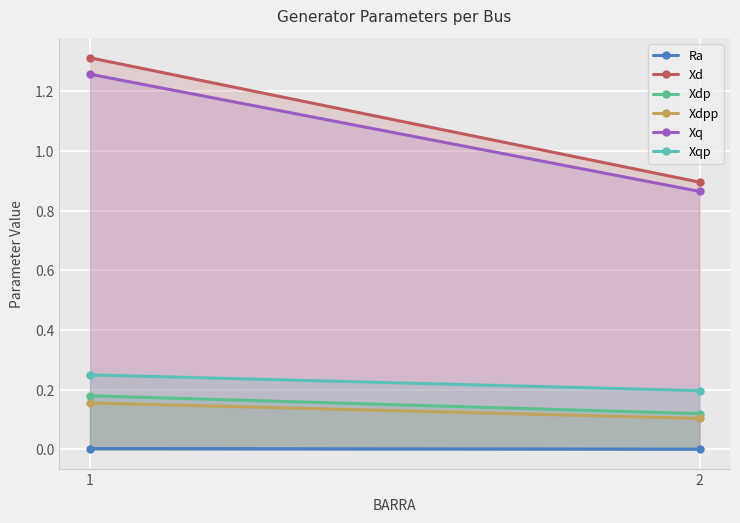

Which has a higher value, 2 or 1?

1